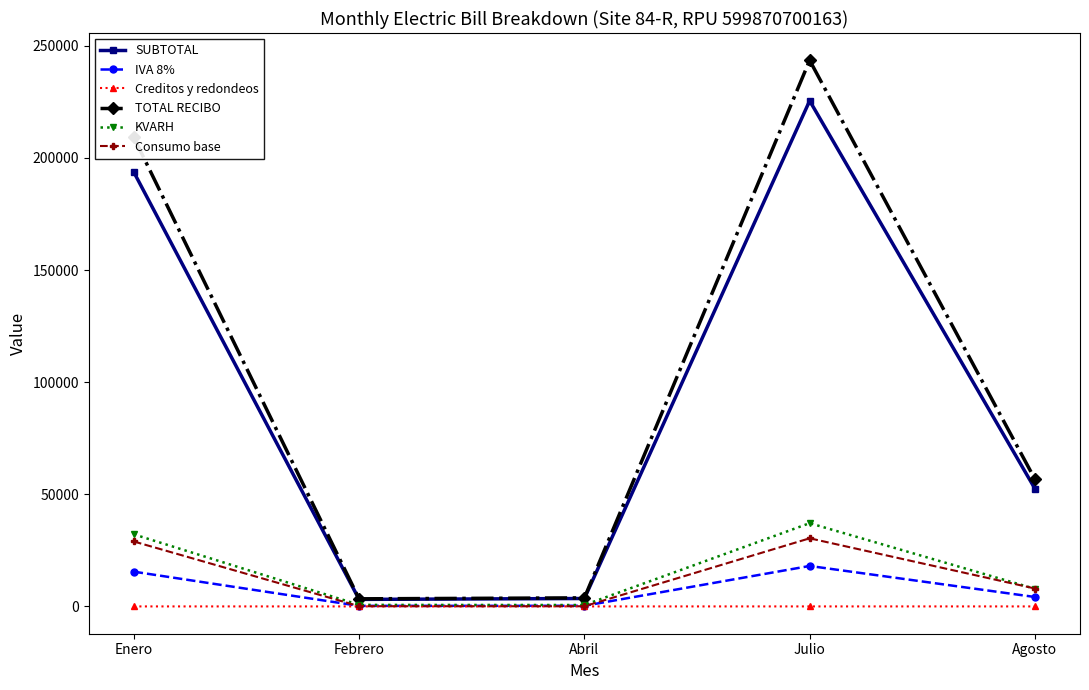

The value of SUBTOTAL at Agosto is 69662.7. True or false?

False